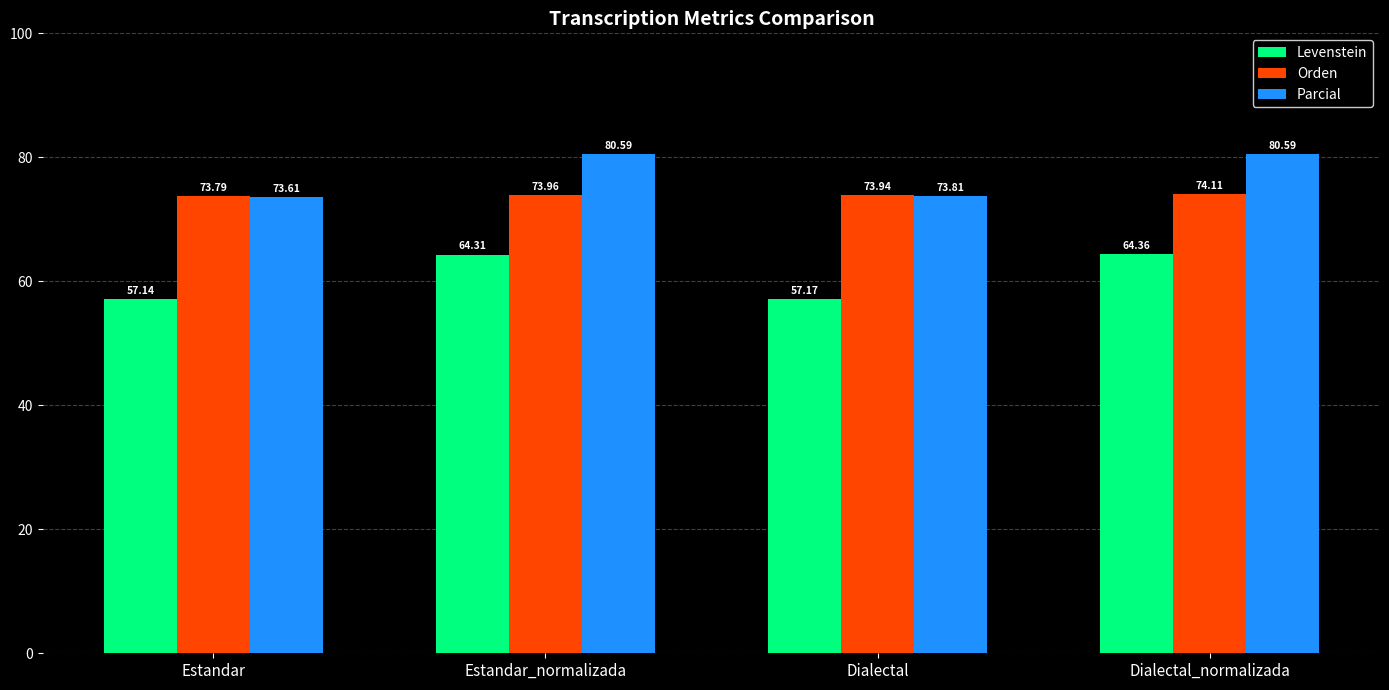

Which series has the widest spread of values?

Levenstein